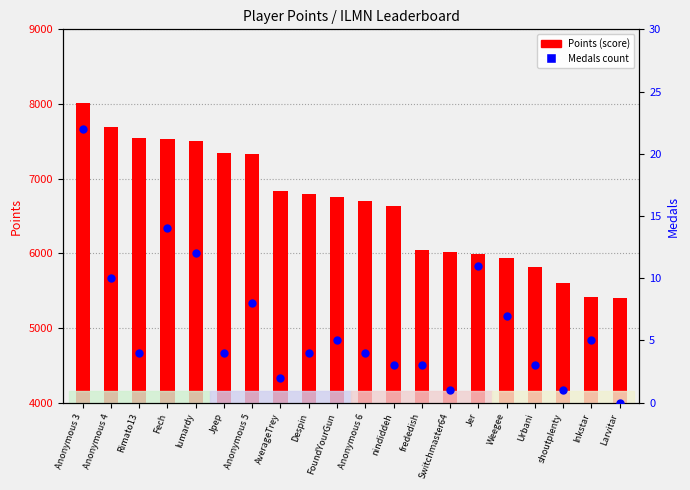

At how many categories does at least one series exceed 5462?

18